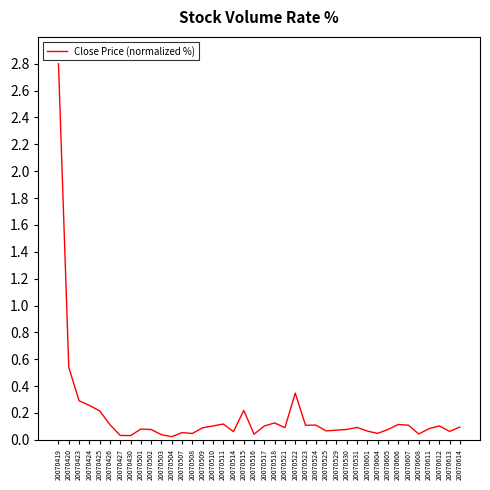

At which label is the value closest to 1?

20070420